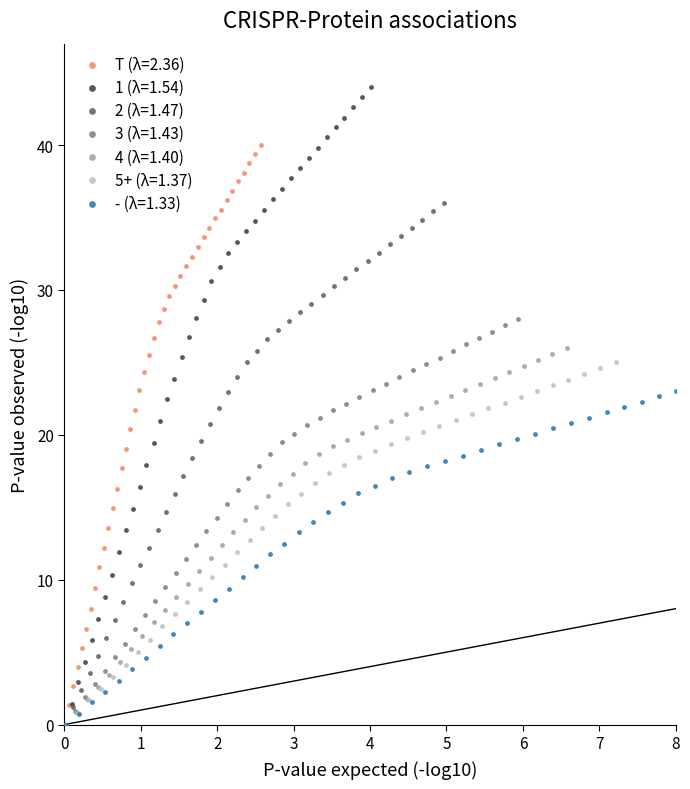

Which series has the largest Y range (max minus min)?

1 (λ=1.54)